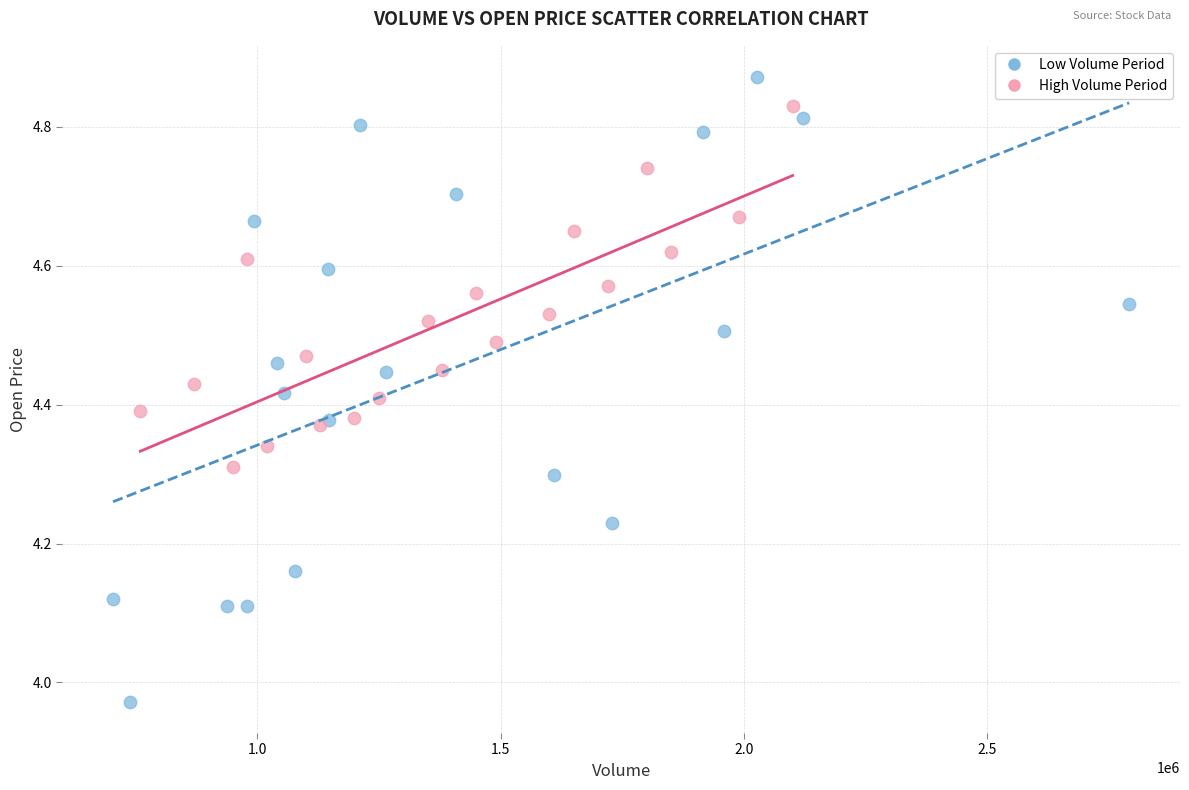

Which series reaches the minimum Y coordinate?

Low Volume Period